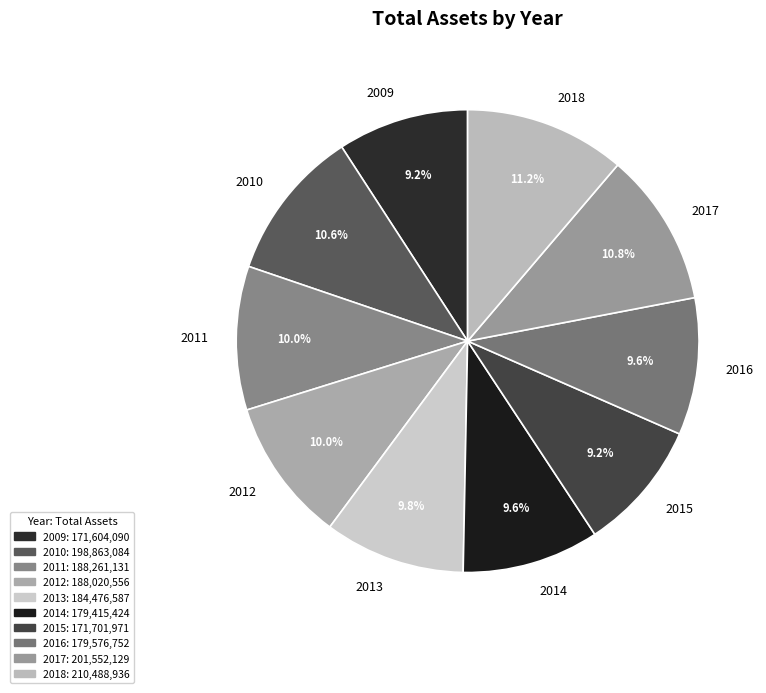

Does 2016 represent more than half of the total?

No